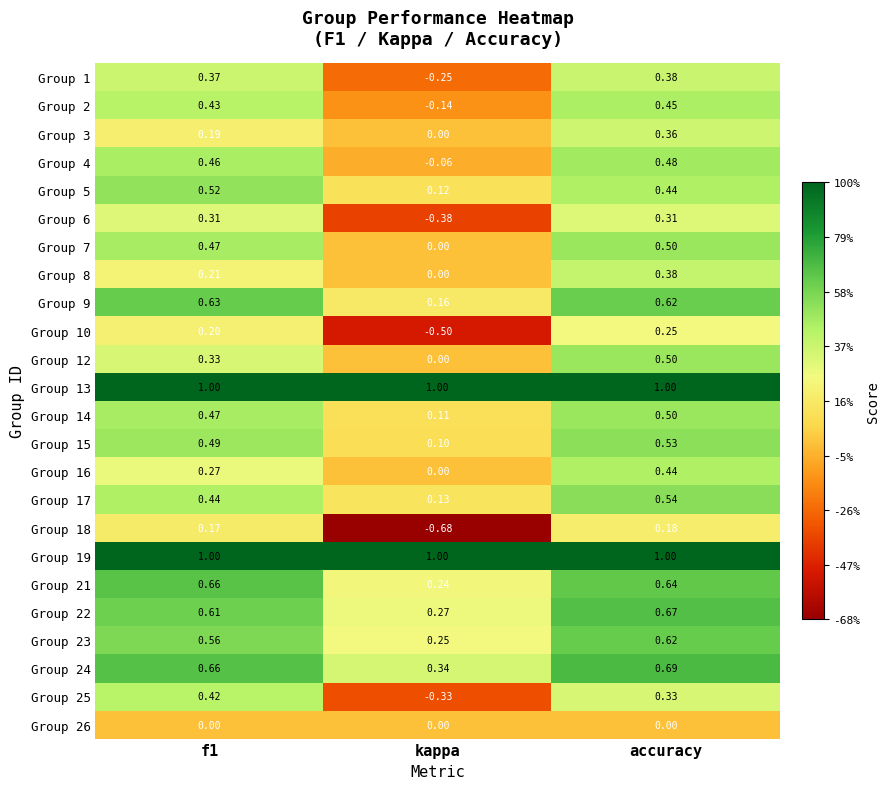

Where is Group 7 nearest to the value 0?

kappa